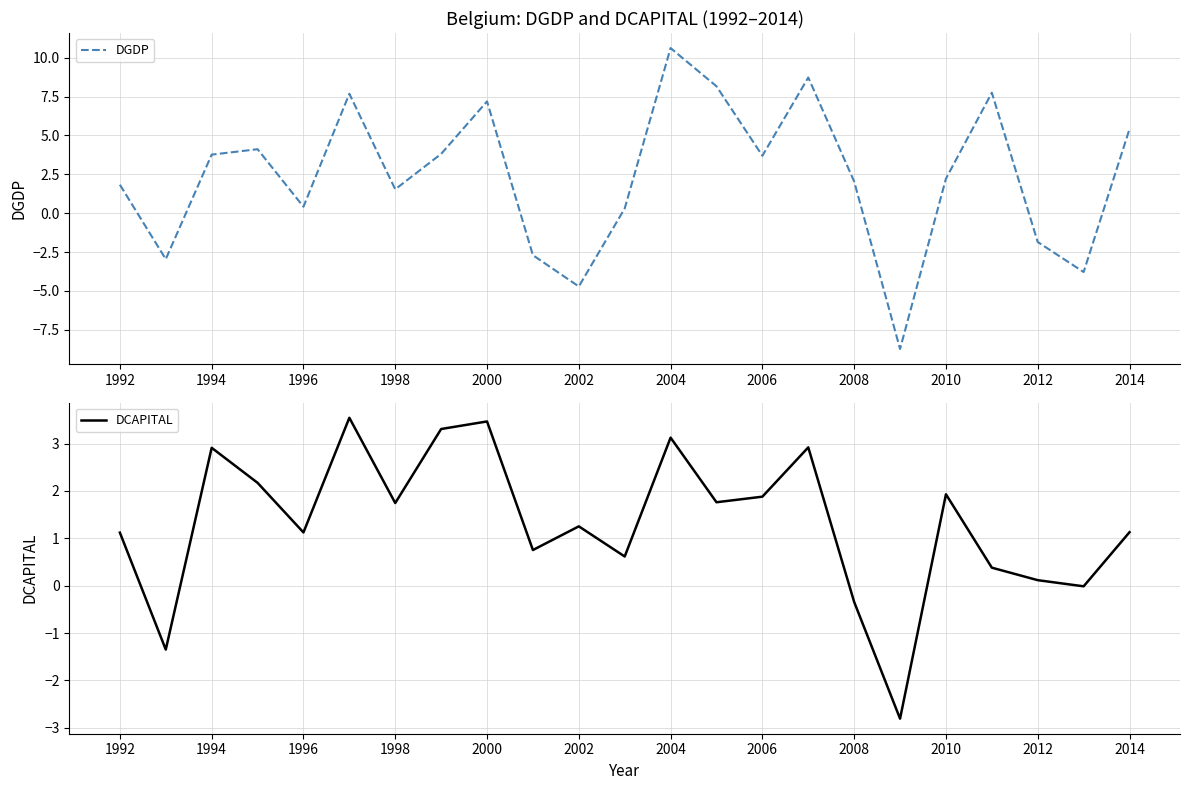

Is it true that DGDP equals 10.6 at 2004?

True